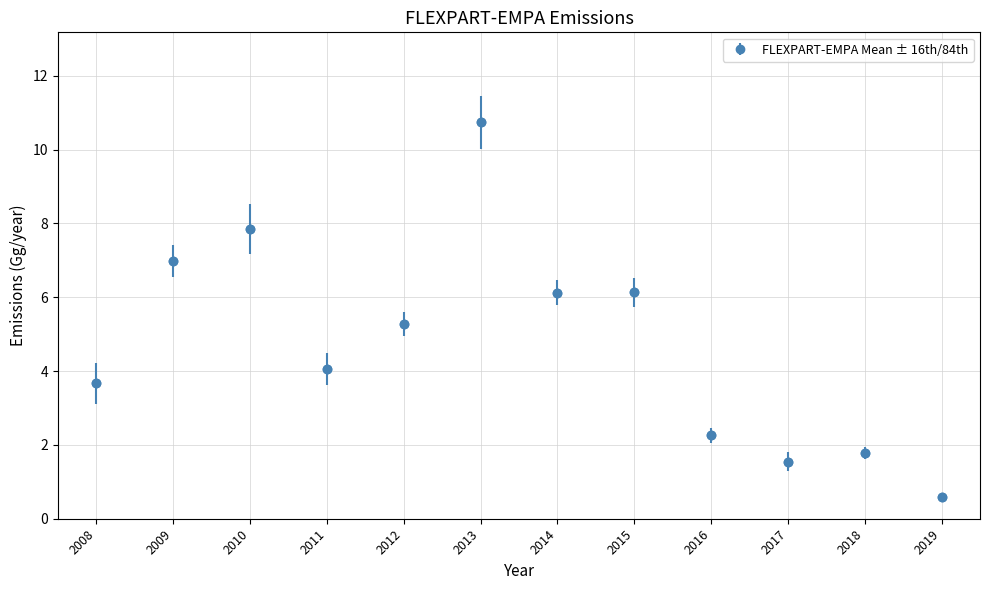

Where is the first local maximum?

2010